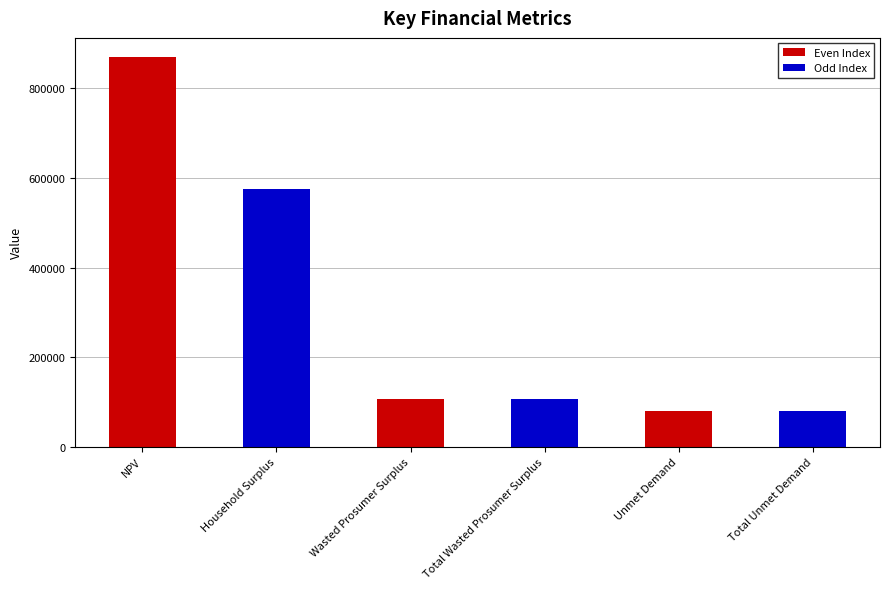

Reading left to right, transcribe all the data shown in this chart.

869150.3	574432.5	106137.5	106137.5	78922.2	78922.2